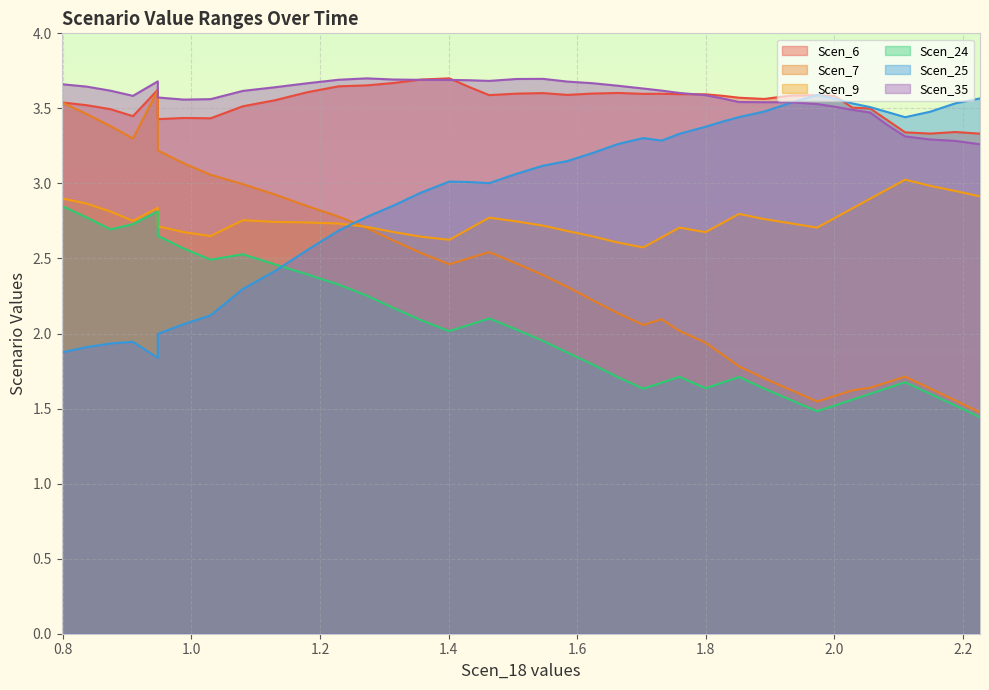

True or false: Scen_25 and Scen_24 intersect in this chart.

True